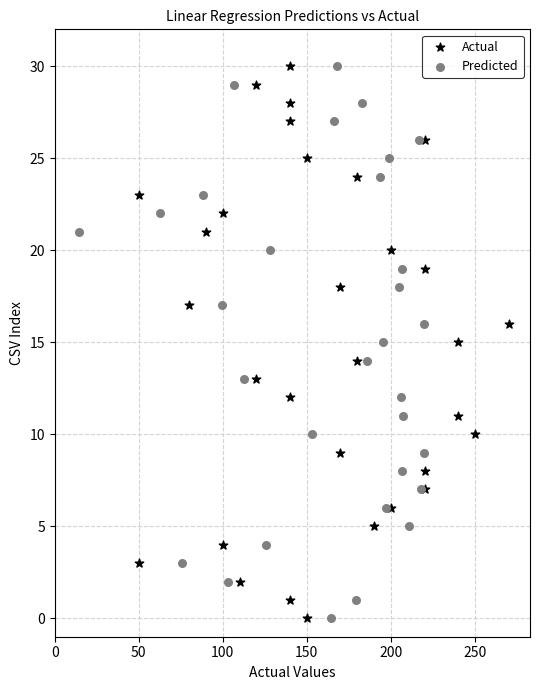

What are all the series names shown in the legend?

Actual, Predicted